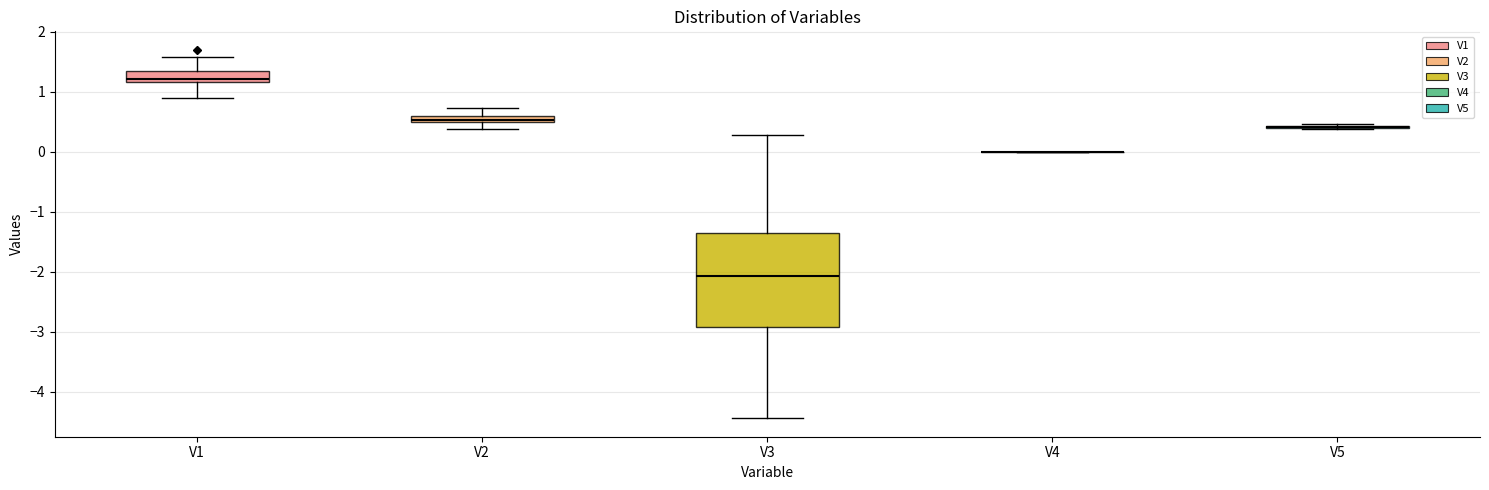

Comparing the boxes themselves (not the whiskers), which one is the tallest?

V3